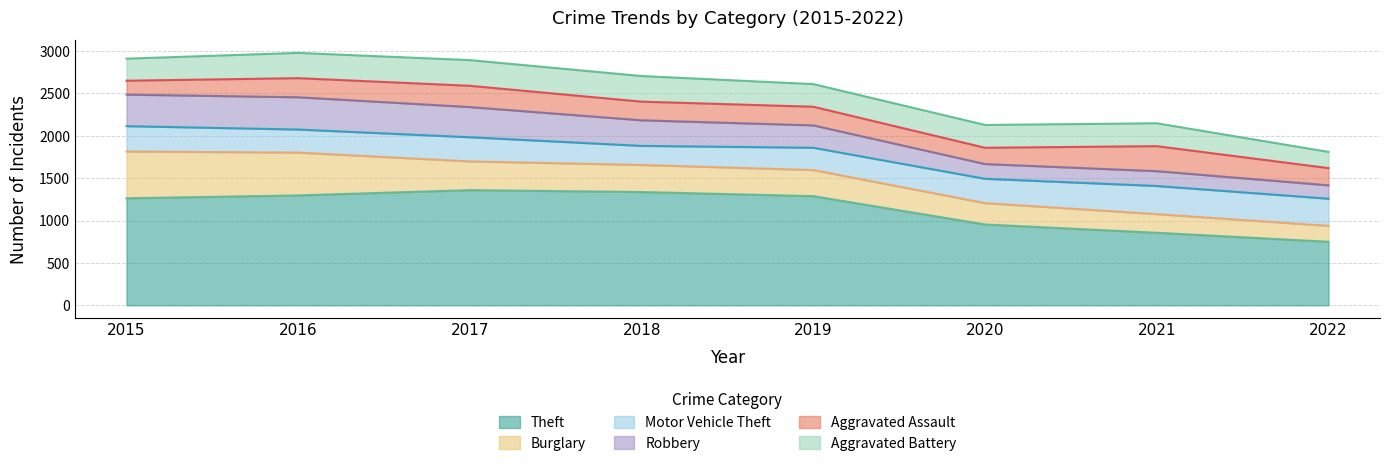

Reading left to right, list all the values displayed in this chart.

Theft: 1263	1297	1359	1337	1288	954	856	750
Burglary: 552	505	339	319	308	252	220	188
Motor Vehicle Theft: 299	272	285	225	263	287	332	320
Robbery: 372	381	356	302	264	174	175	158
Aggravated Assault: 164	225	251	220	220	192	295	203
Aggravated Battery: 260	298	303	302	267	269	270	191